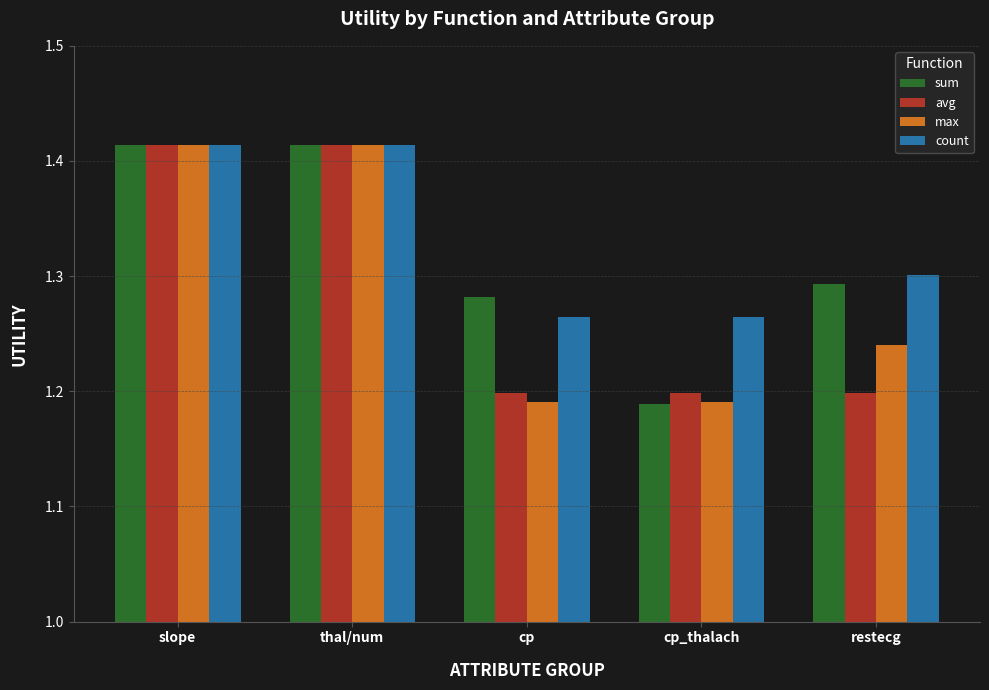

What is the spread (max minus min) of values at cp?

0.1